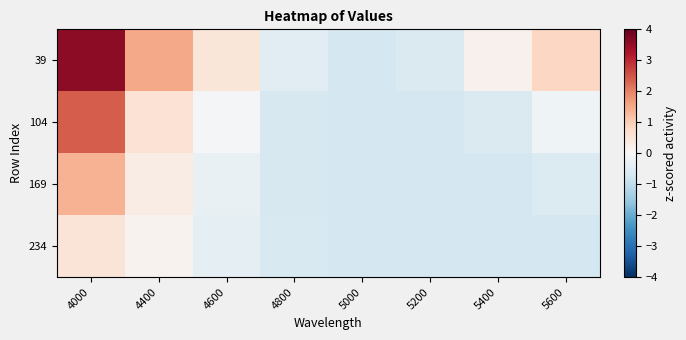

How many series are shown in this chart?

4